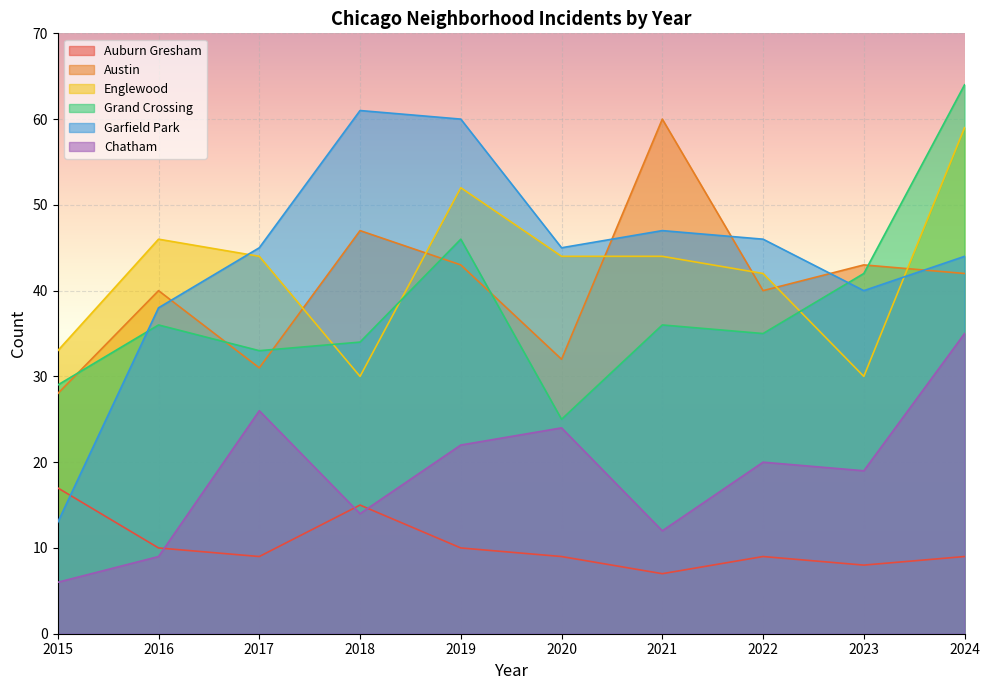

True or false: Chatham and Austin intersect in this chart.

False